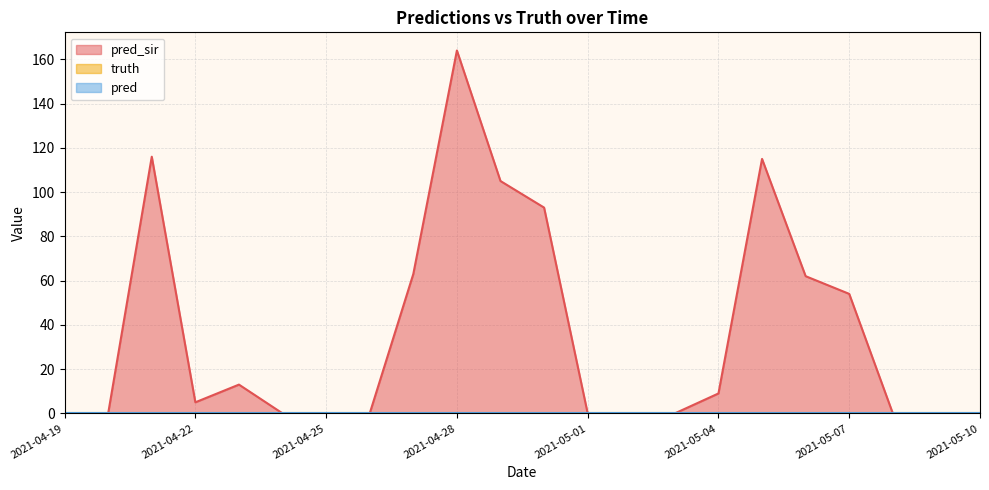

What is the difference between the pred_sir values at 2021-04-30 and 2021-04-29?

12